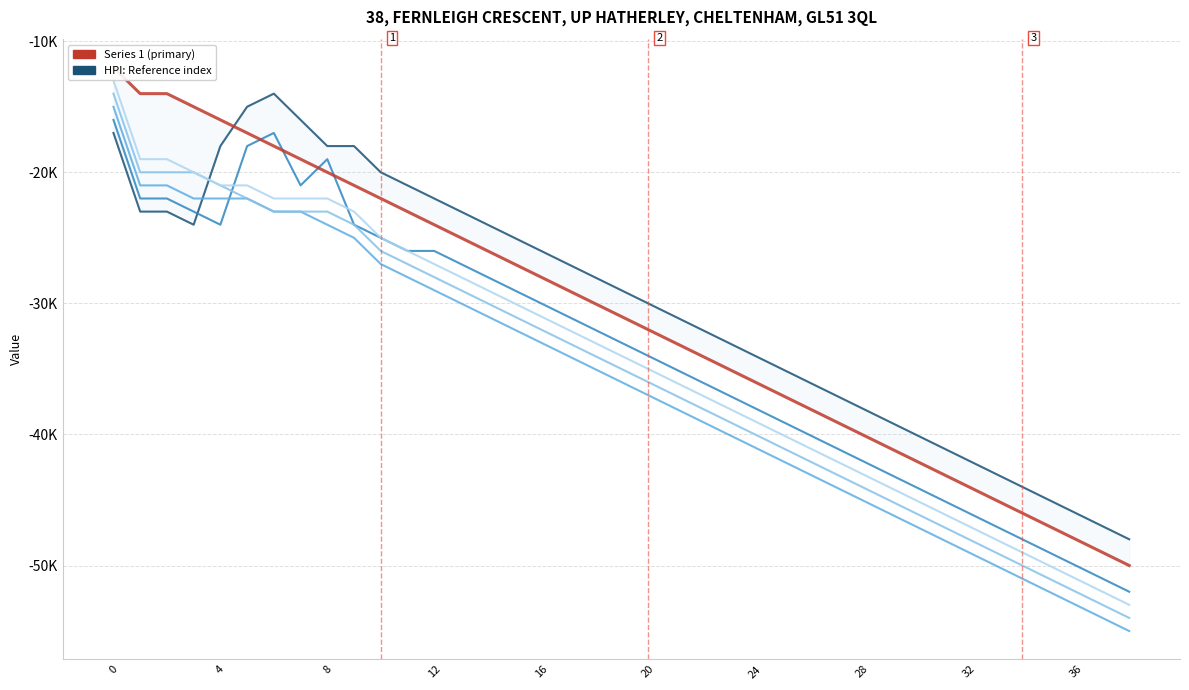

How many lines are shown in the chart?

6